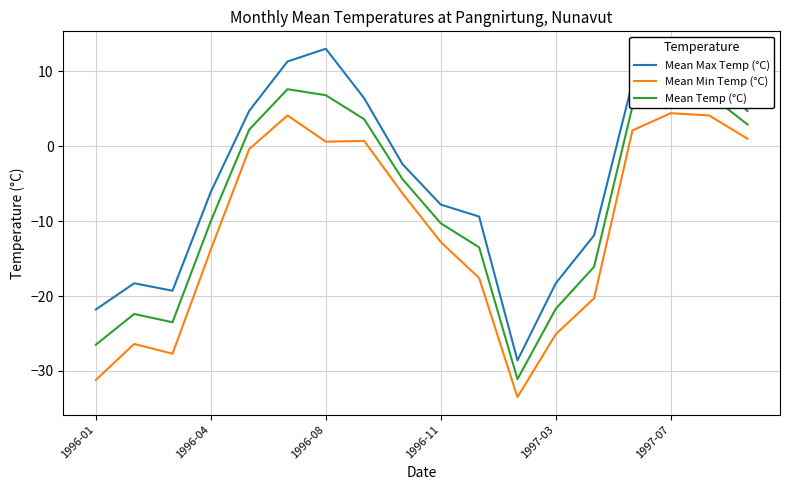

Which series has the widest spread of values?

Mean Max Temp (°C)